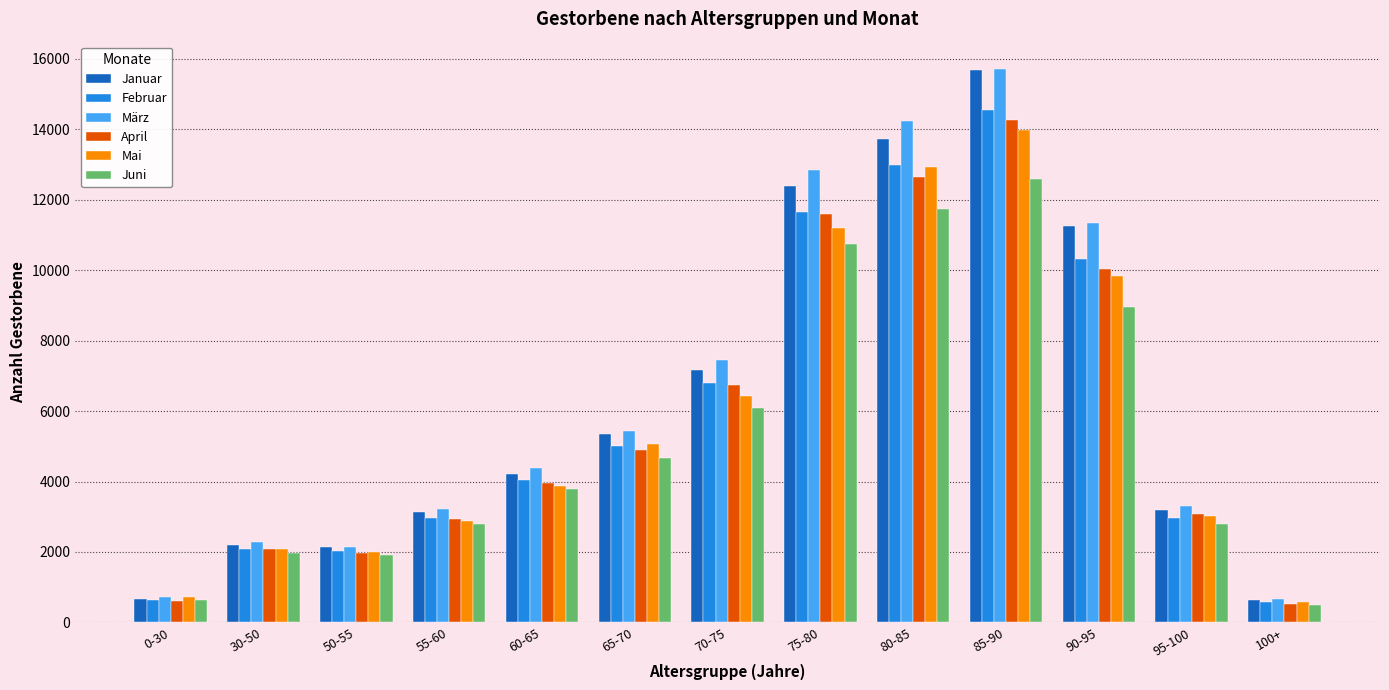

Which series has the largest range (max minus min)?

Januar